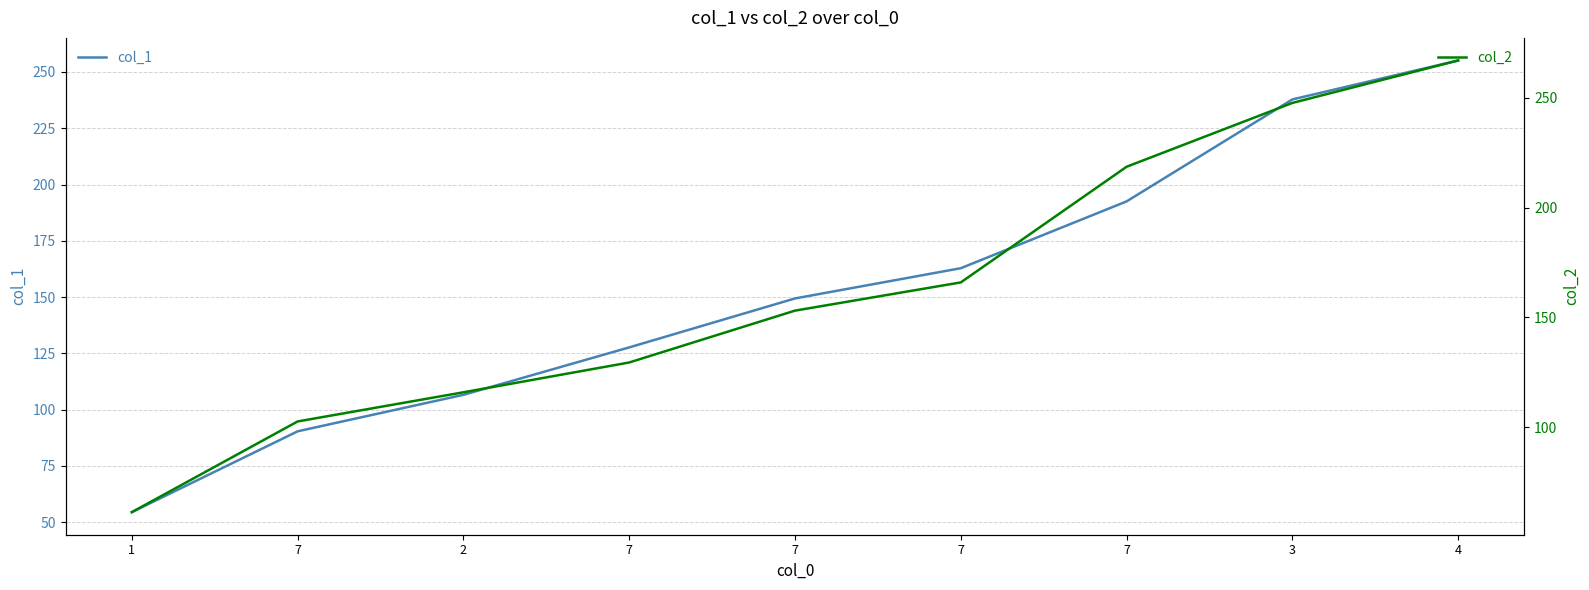

Rank the categories by col_1 value from highest to lowest.

4, 3, 7, 7, 7, 7, 2, 7, 1